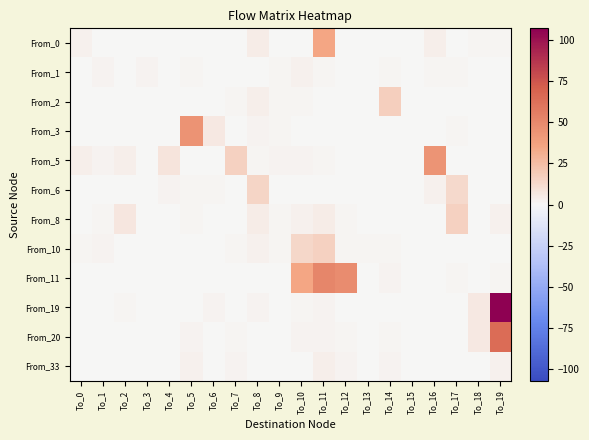

Rank the series by their maximum value, from lowest to highest.

From_1, From_33, From_6, From_8, From_10, From_2, From_0, From_5, From_3, From_11, From_20, From_19